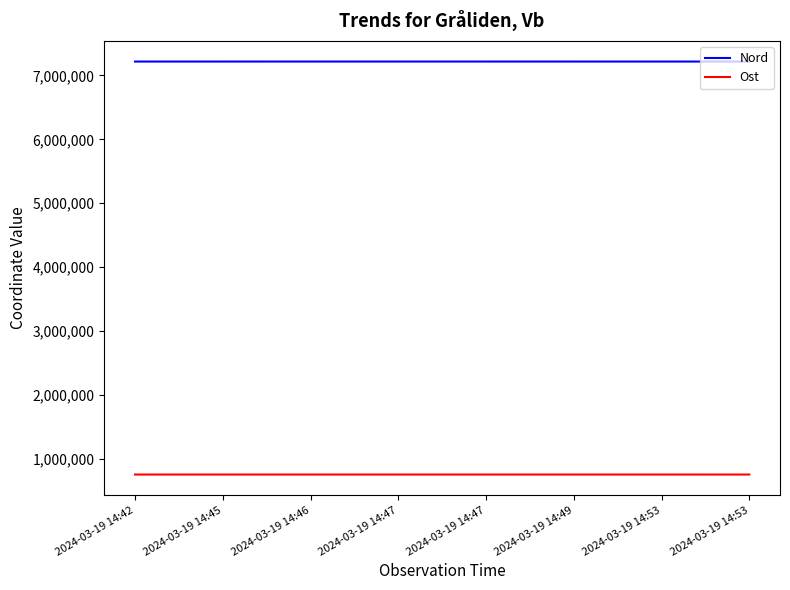

Is this an area chart (filled region under the line)?

No